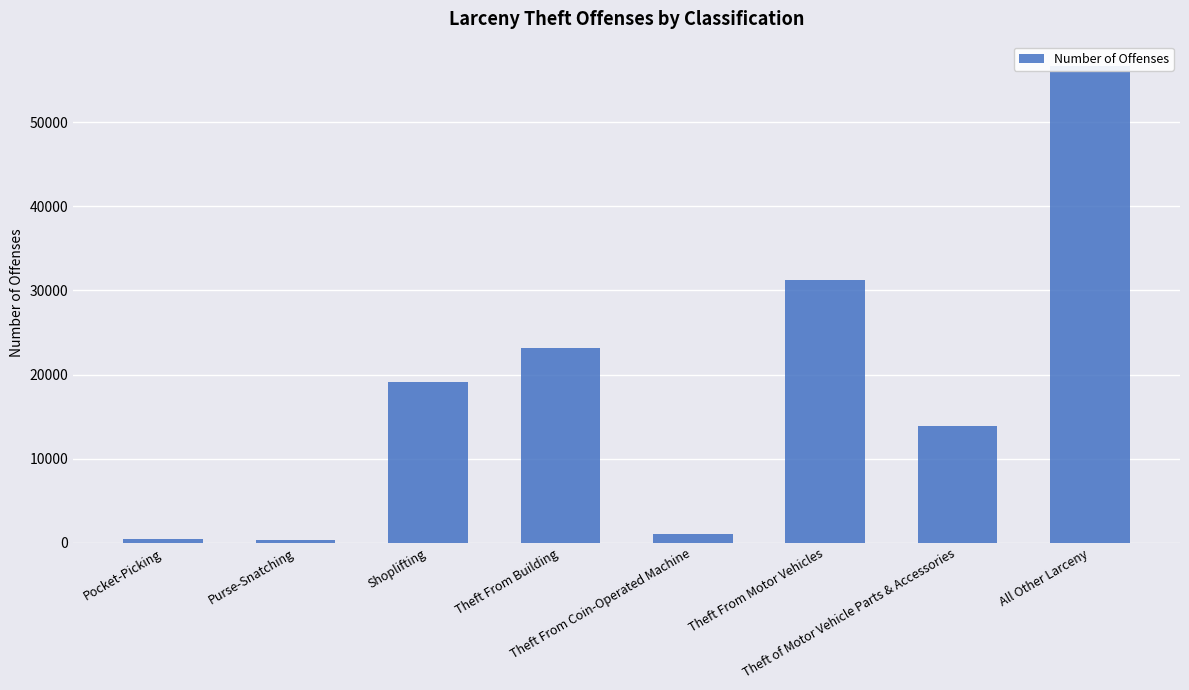

List the labels in order of value, smallest first.

Purse-Snatching, Pocket-Picking, Theft From Coin-Operated Machine, Theft of Motor Vehicle Parts & Accessories, Shoplifting, Theft From Building, Theft From Motor Vehicles, All Other Larceny